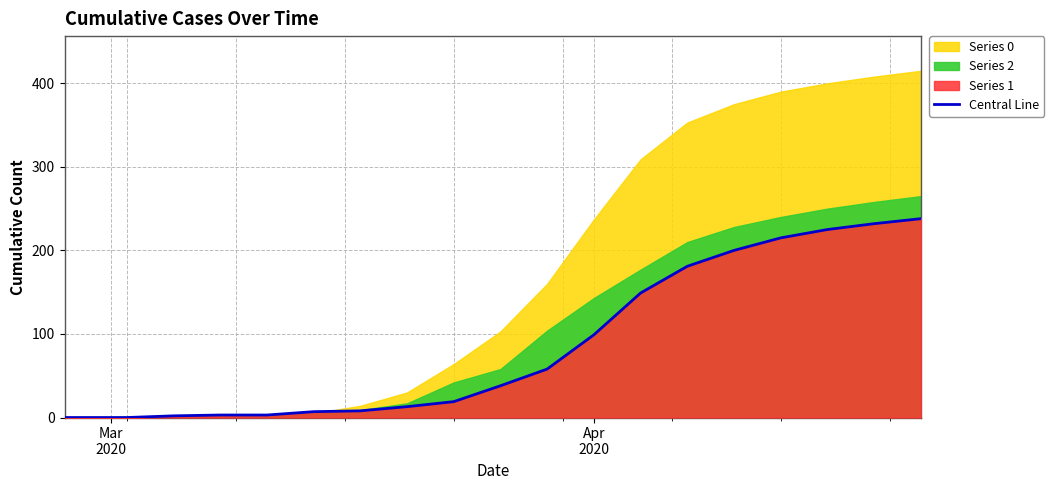

How many data points are less than 38?

10